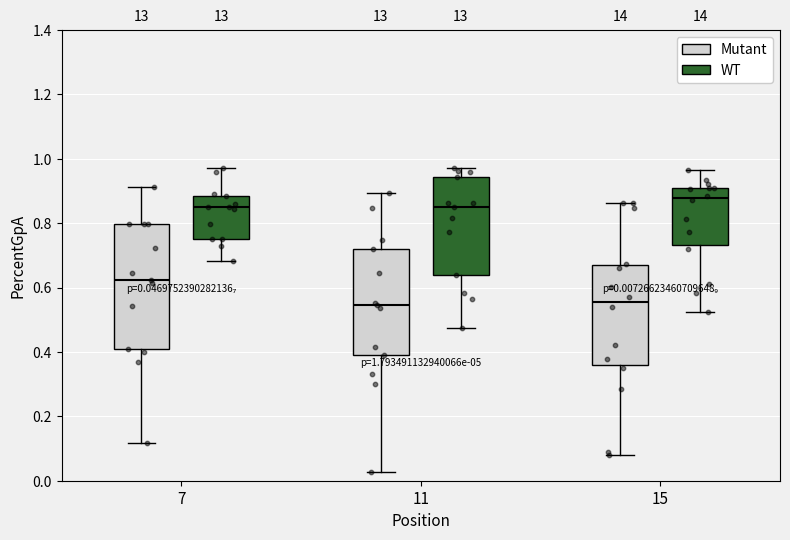

Which box is the tallest, from its lower edge to its upper edge?

7 (Mutant)